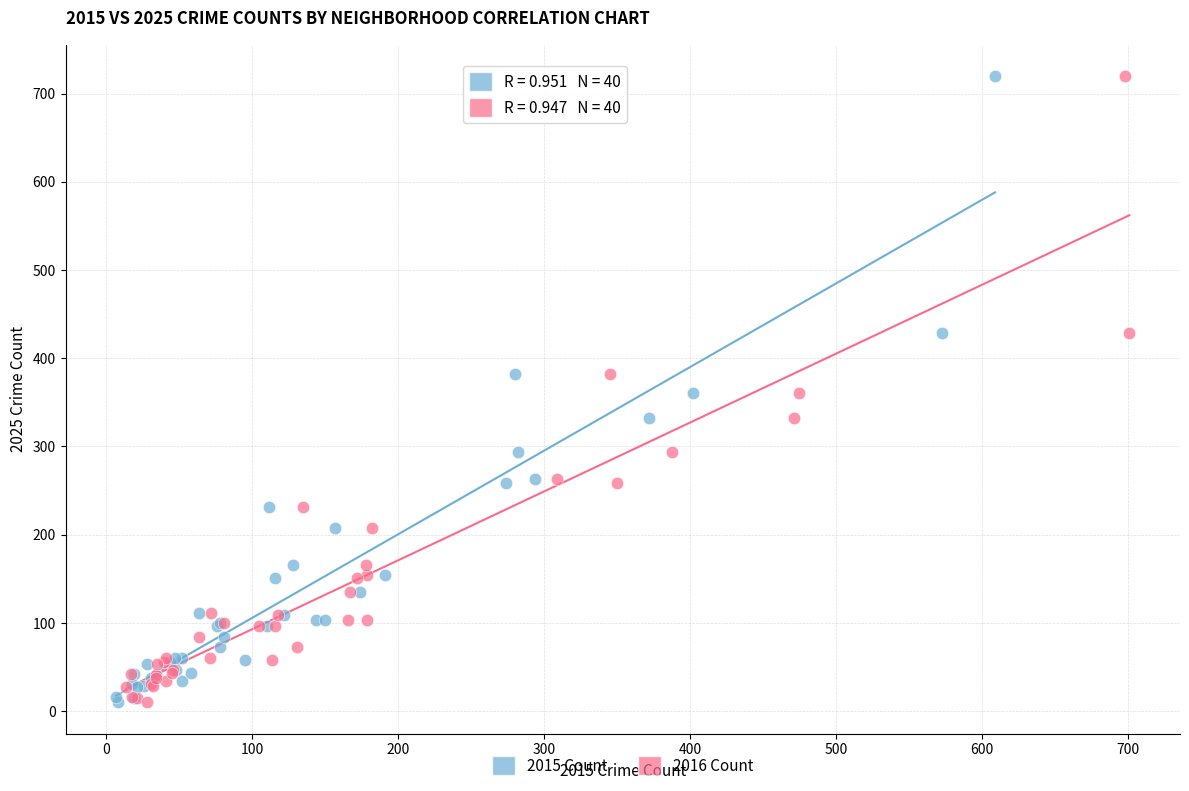

What are all the series names shown in the legend?

2015 Count, 2016 Count